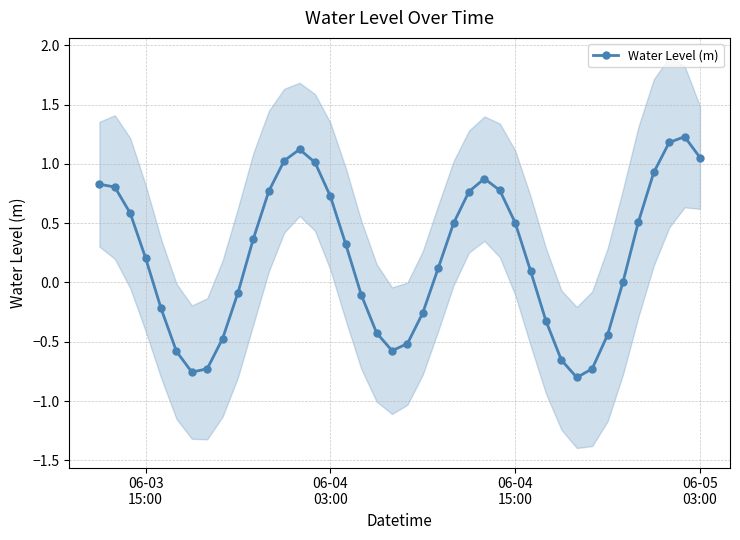

True or false: Water Level (m) has more than 1 points higher than both neighbors.

True